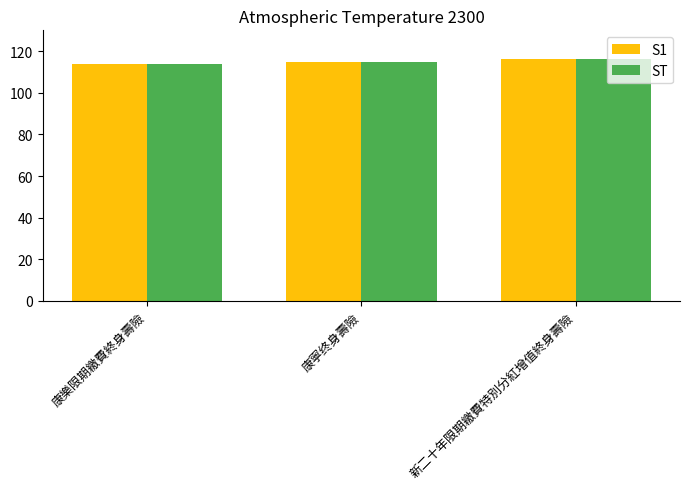

The value of ST at 康寧终身壽險 is 115. True or false?

True